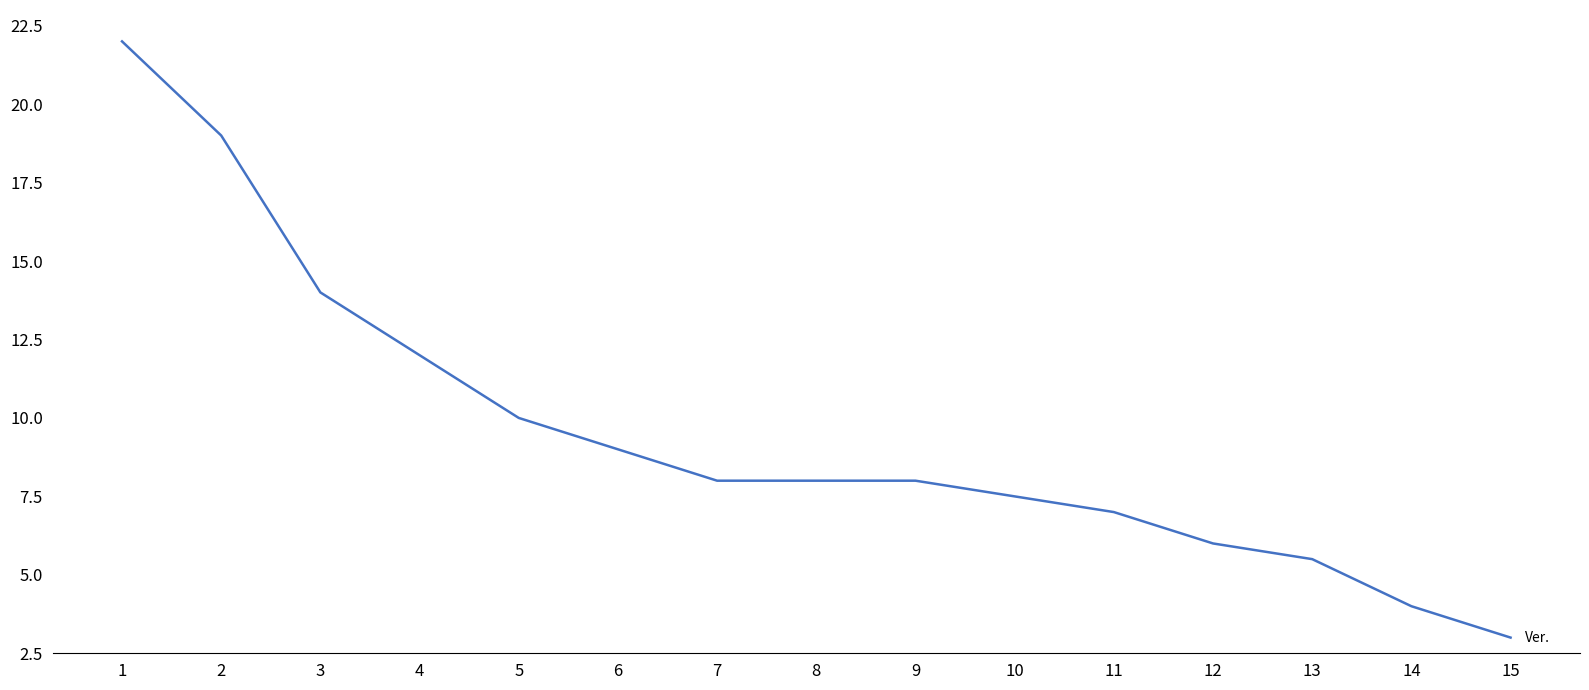

Between 8 and 2, which is larger?

2